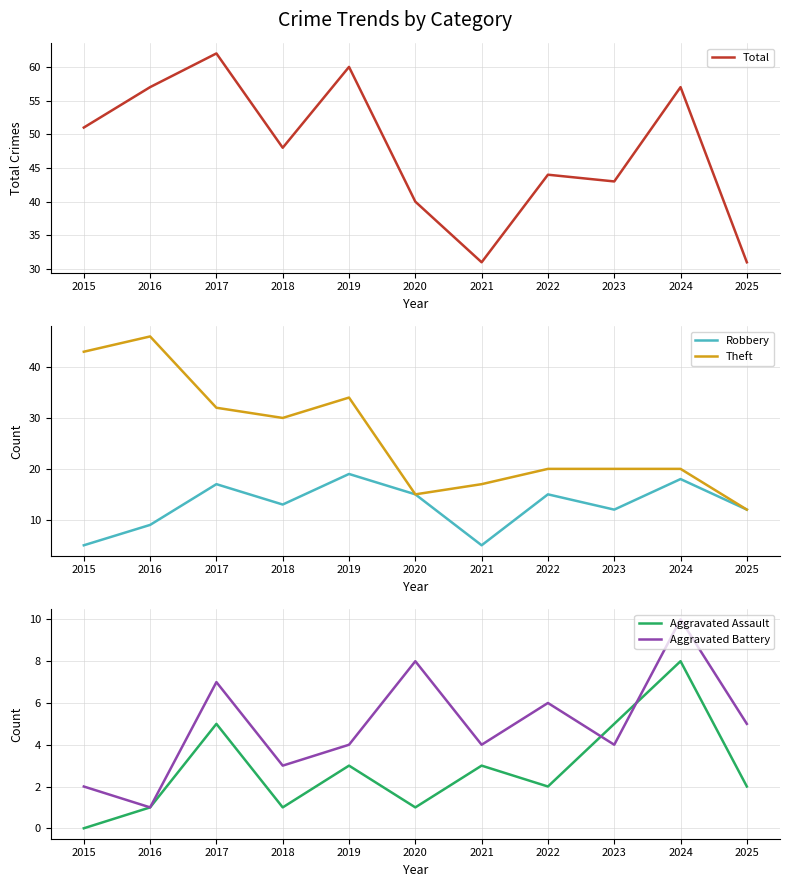

What is the value of the Aggravated Battery point at the 9th from the left?

4